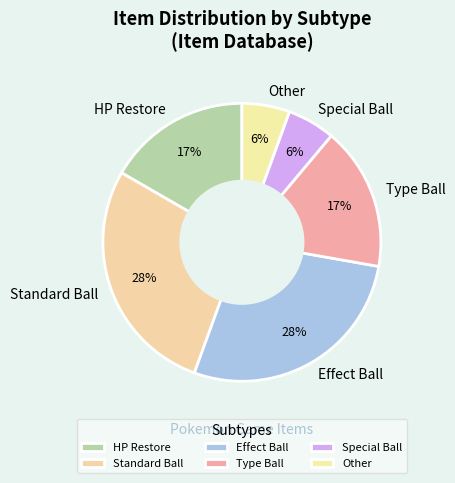

How many segments does this pie chart have?

6